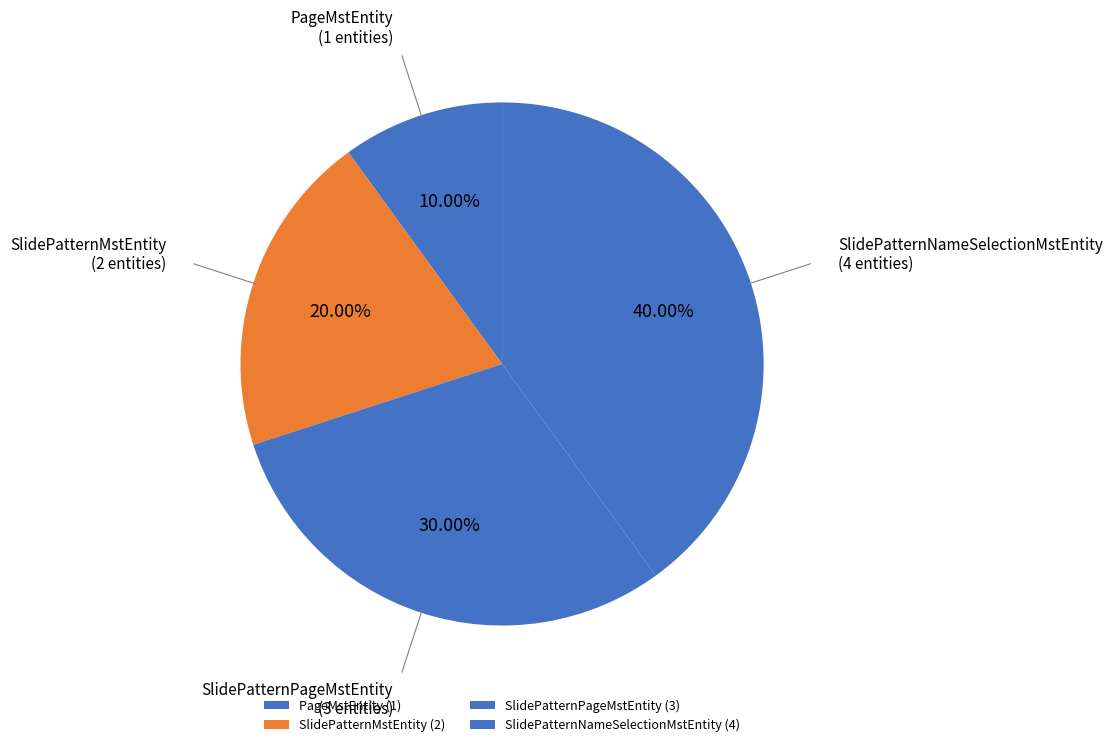

What percentage is the SlidePatternPageMstEntity slice, to the nearest percent?

30%